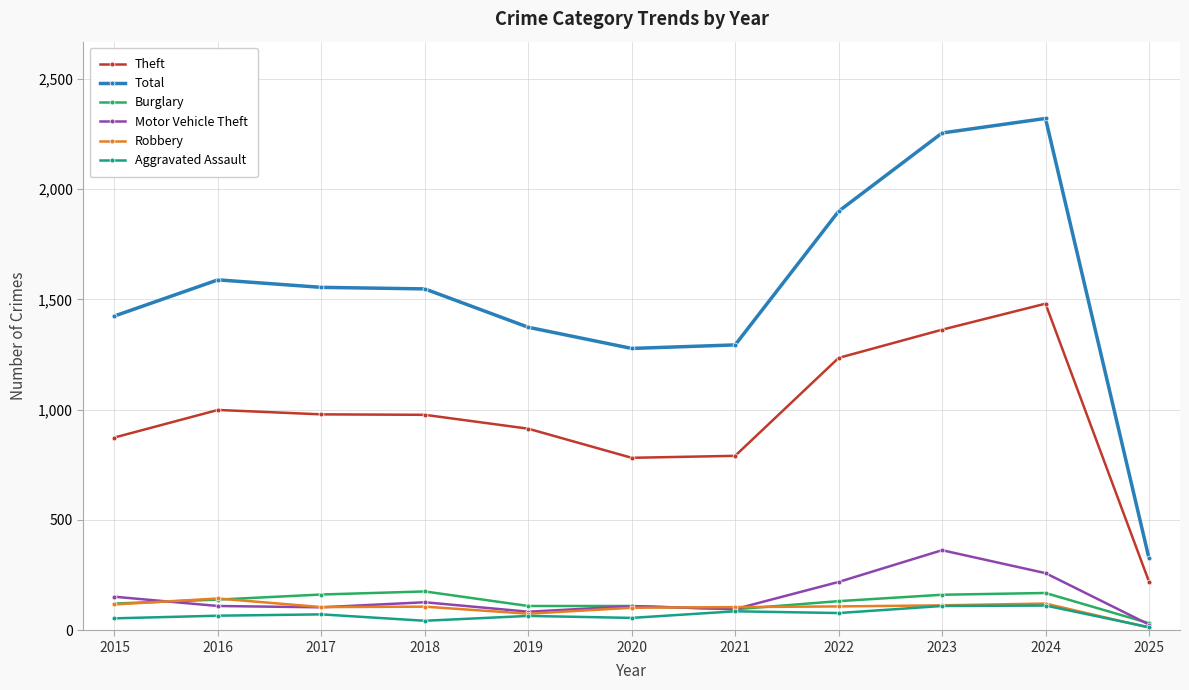

The Robbery series shows 102 at 2020. True or false?

True